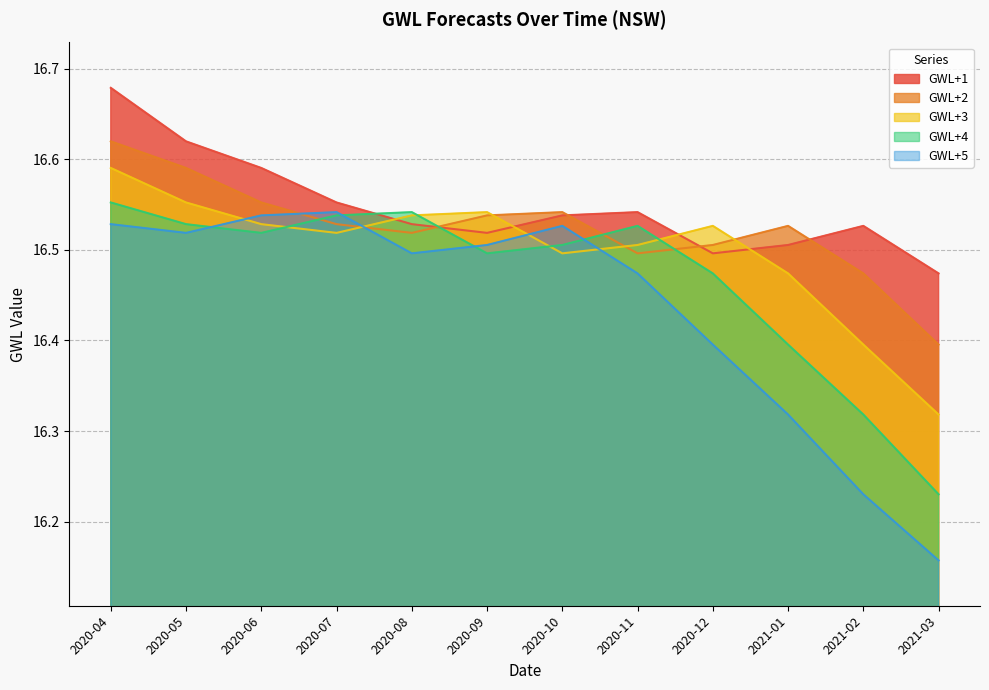

What is the total value across all series at 2020-12?

82.4